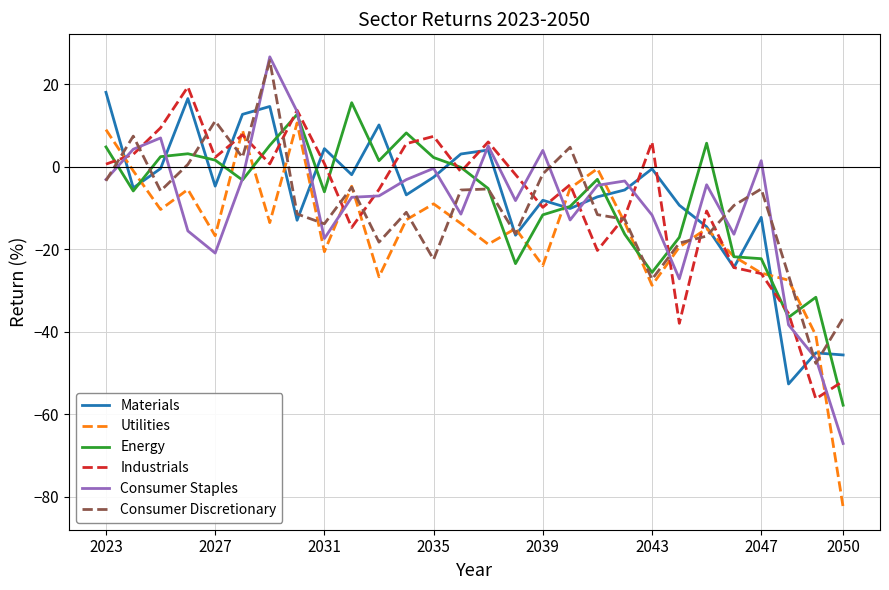

What is the minimum value for Consumer Discretionary?

-47.7